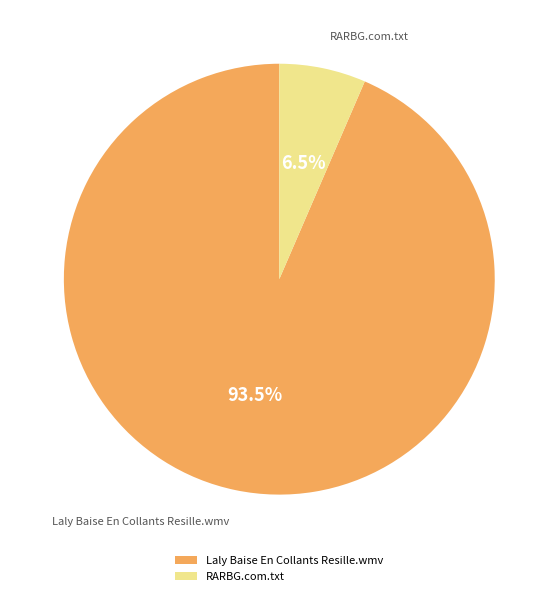

Rank the categories by value from lowest to highest.

RARBG.com.txt, Laly Baise En Collants Resille.wmv